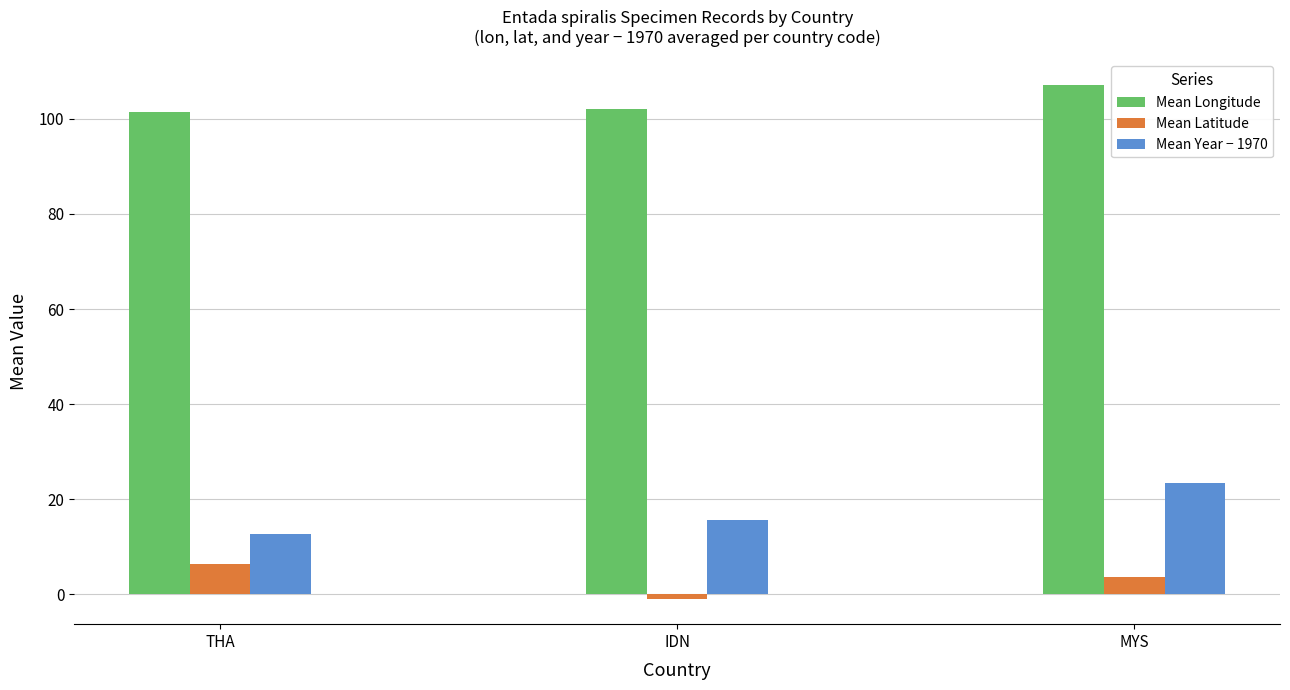

What is the smallest value displayed?

-0.9